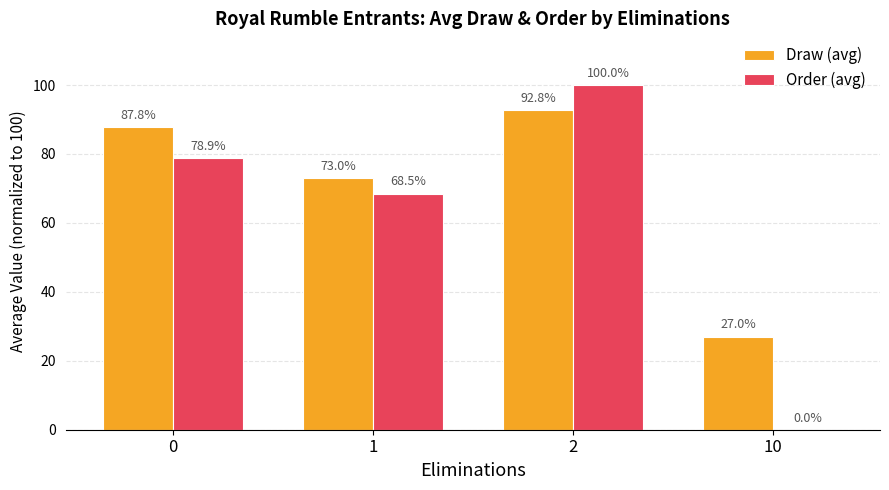

How many series are shown in this chart?

2